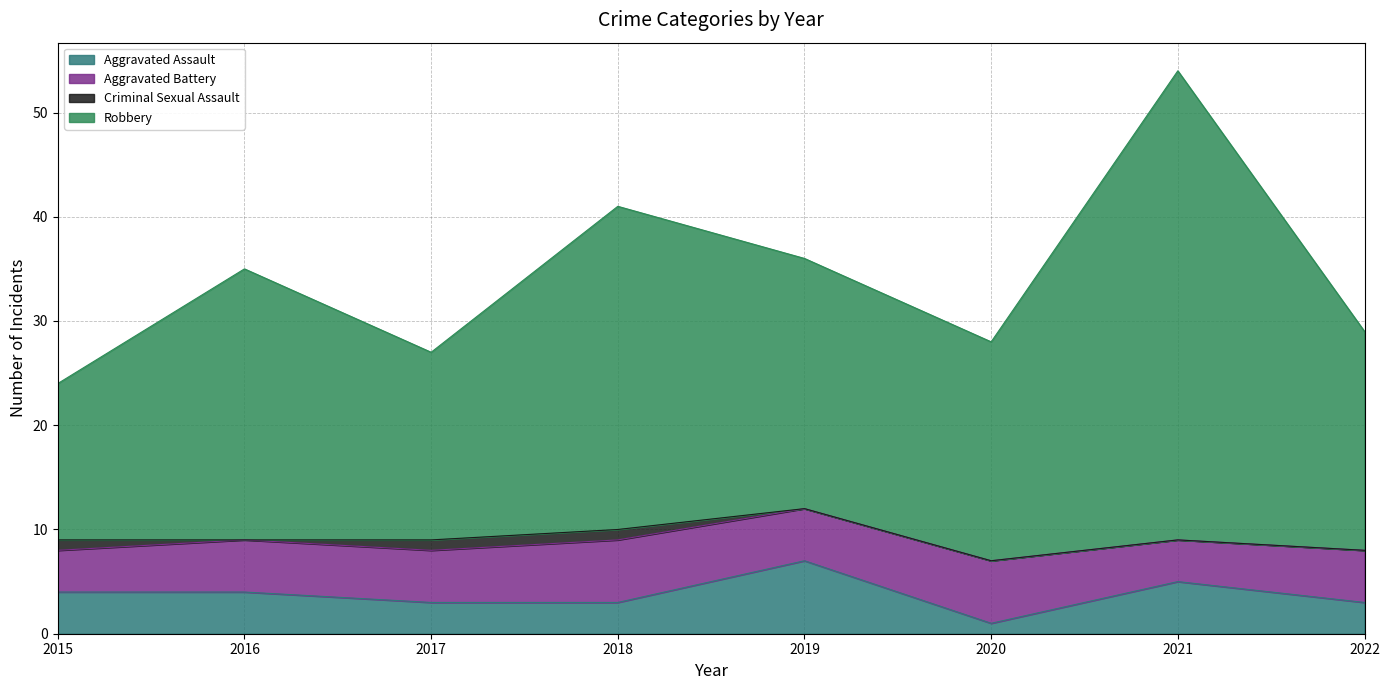

What is the difference between the Robbery values at 2021 and 2015?

30